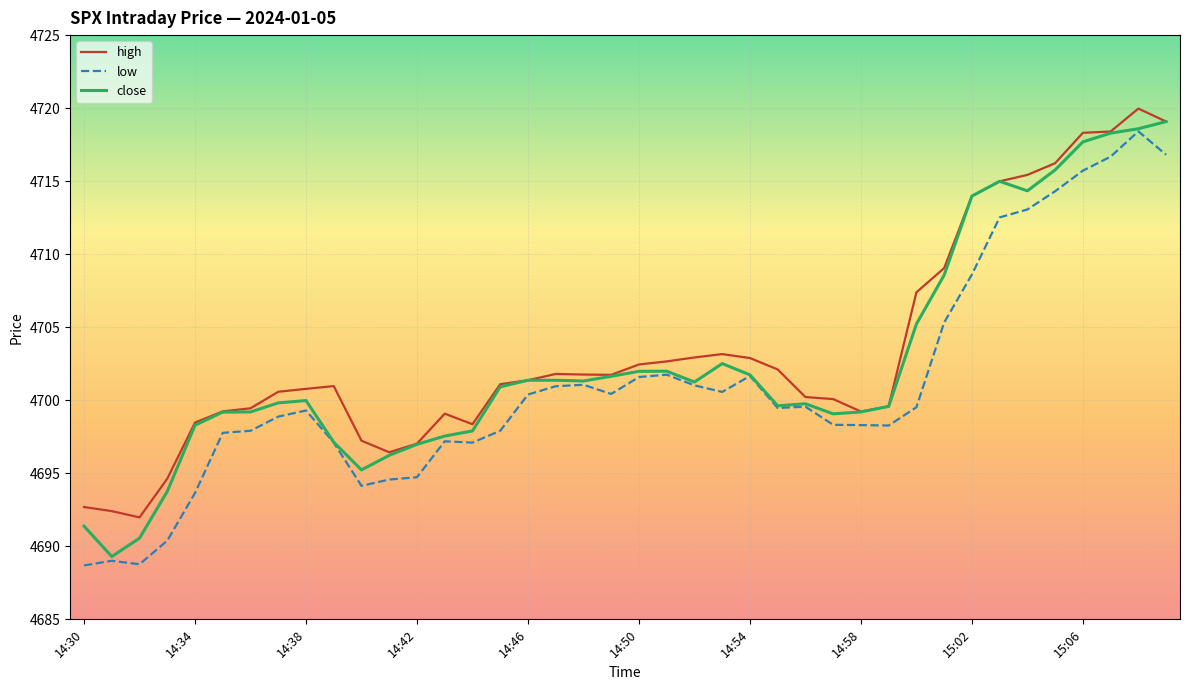

What is the maximum value shown in the chart?

4720.0